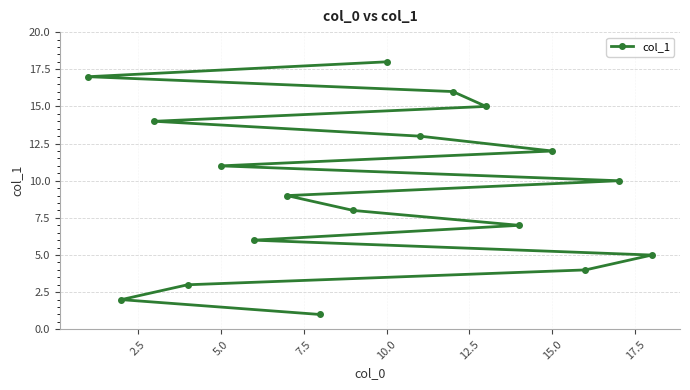

The chart shows a value of 4 at 5.0. True or false?

False